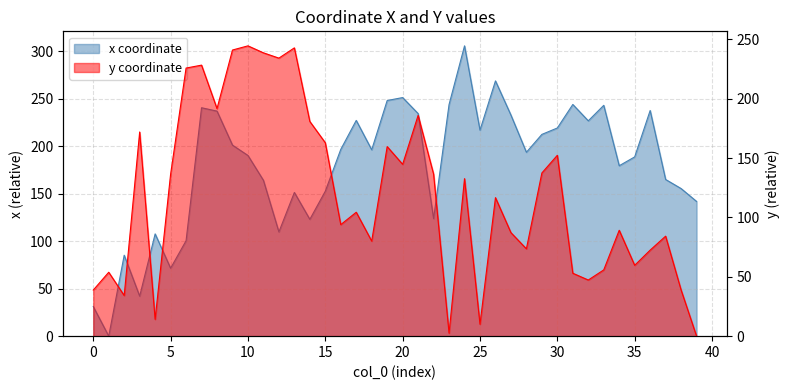

How many lines are shown in the chart?

2